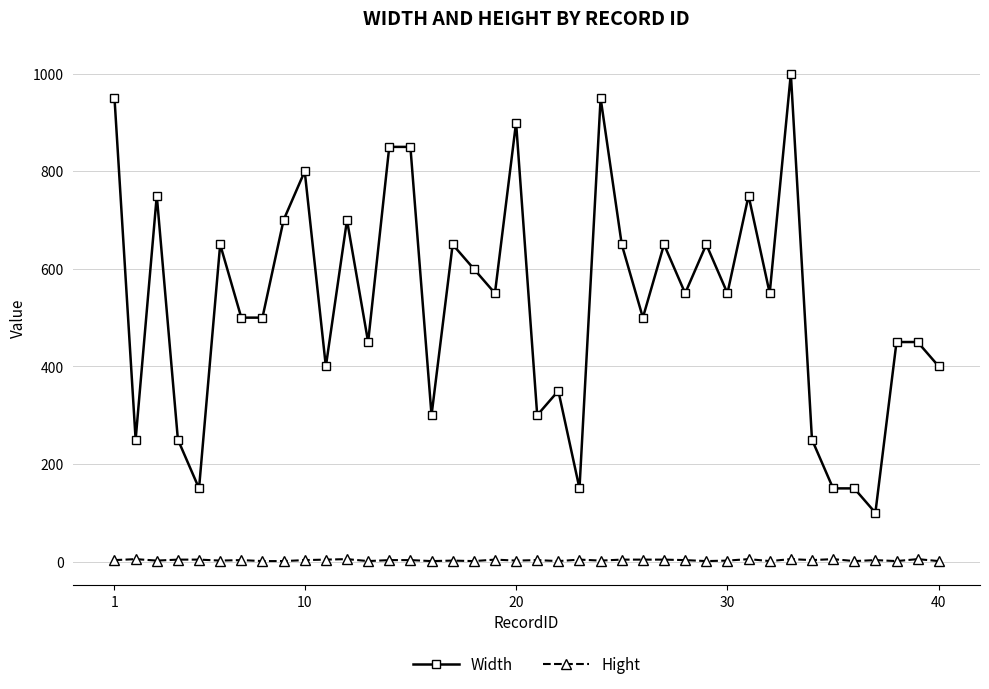

True or false: Hight has more than 0 interior local peaks.

True